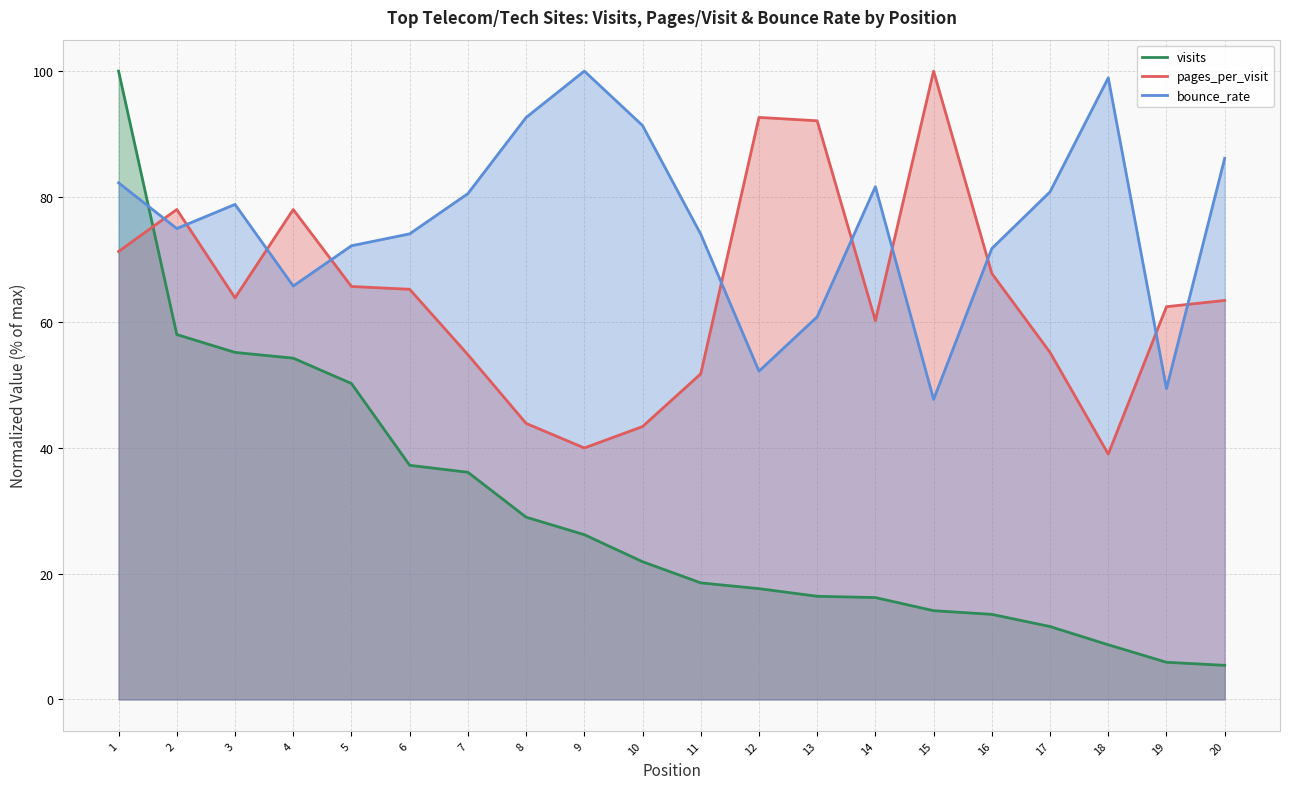

Reading left to right, list all the values displayed in this chart.

visits: 100.0	58.1	55.2	54.3	50.3	37.3	36.2	29.0	26.2	21.9	18.6	17.6	16.4	16.2	14.1	13.5	11.6	8.7	5.9	5.4
pages_per_visit: 71.3	78.0	63.9	78.0	65.7	65.3	54.9	43.9	40.0	43.4	51.8	92.6	92.1	60.3	100.0	67.8	55.2	39.1	62.5	63.5
bounce_rate: 82.2	74.9	78.8	65.8	72.2	74.1	80.5	92.6	100.0	91.3	74.0	52.2	60.9	81.6	47.8	71.8	80.8	98.9	49.5	86.1